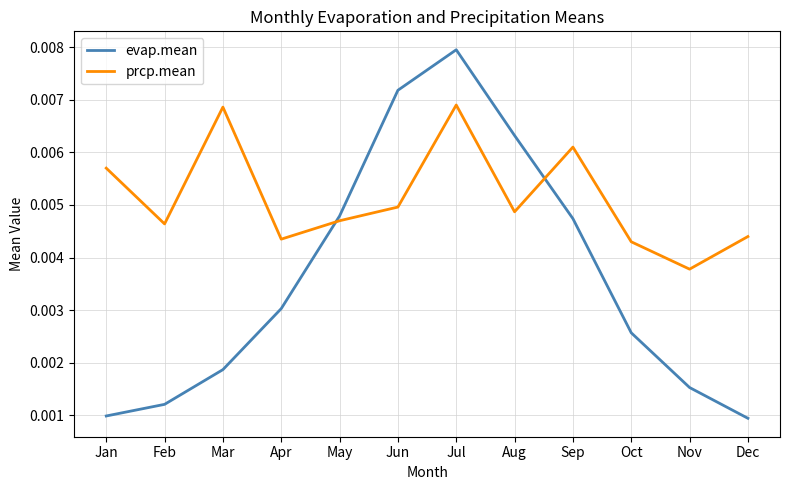

What are all the series names shown in the legend?

evap.mean, prcp.mean